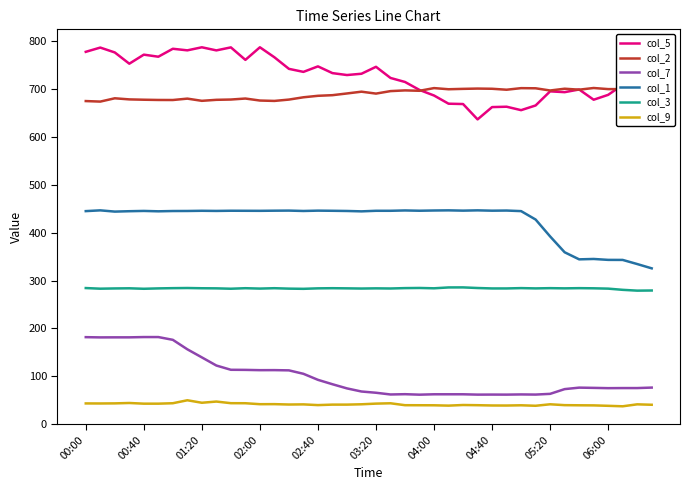

What is the difference between the maximum and second lowest values in the col_2 series?

27.3